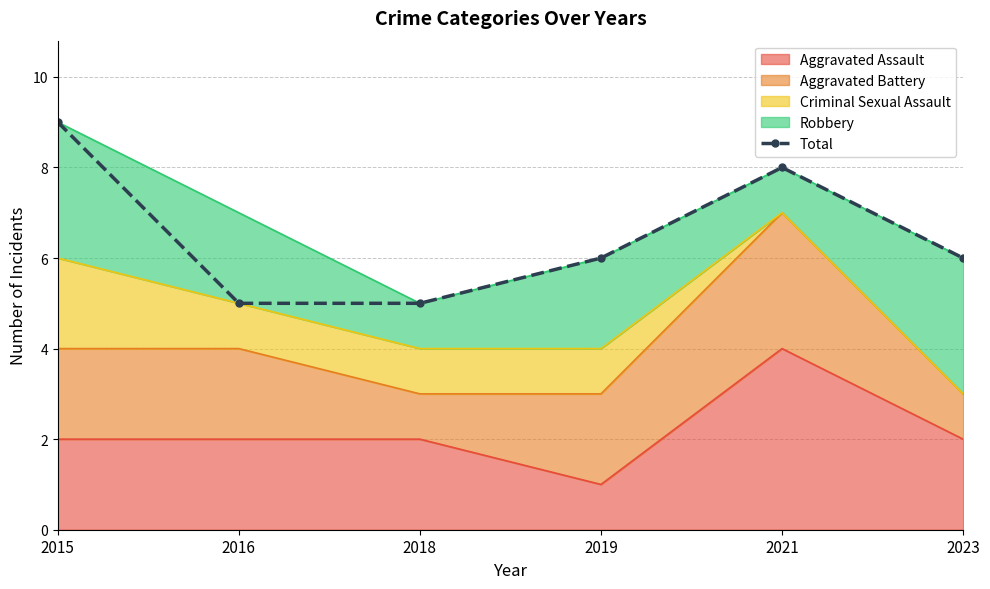

True or false: there are more than 0 points higher than both neighbors.

True